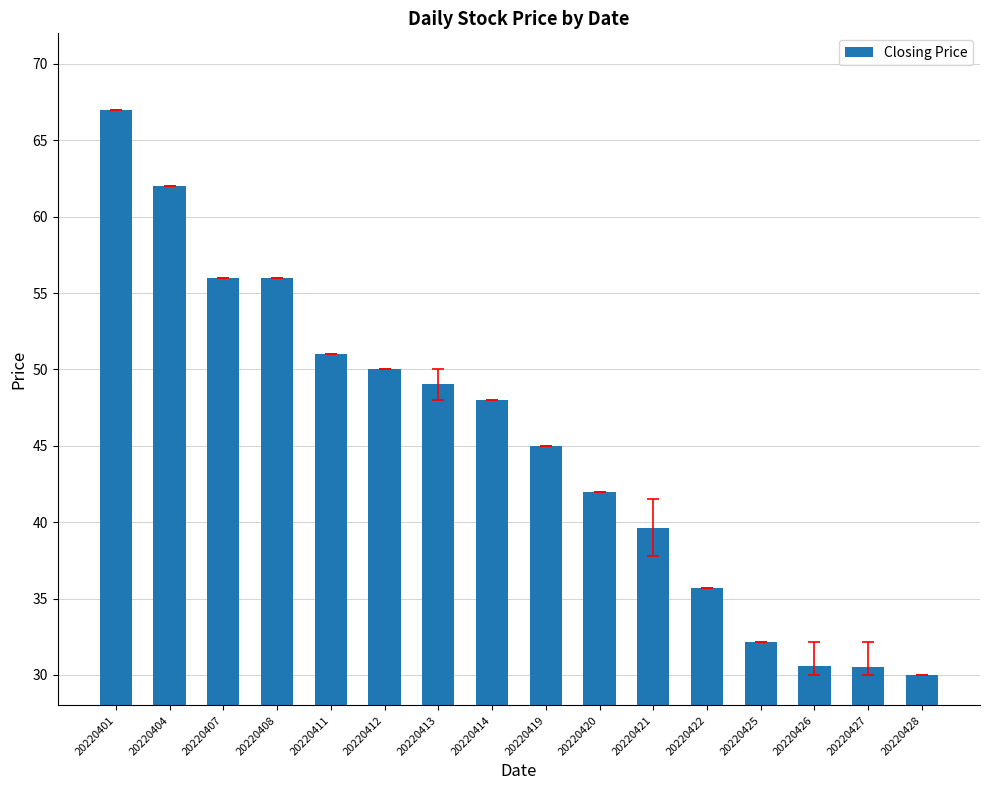

Which has a higher value, 20220427 or 20220404?

20220404